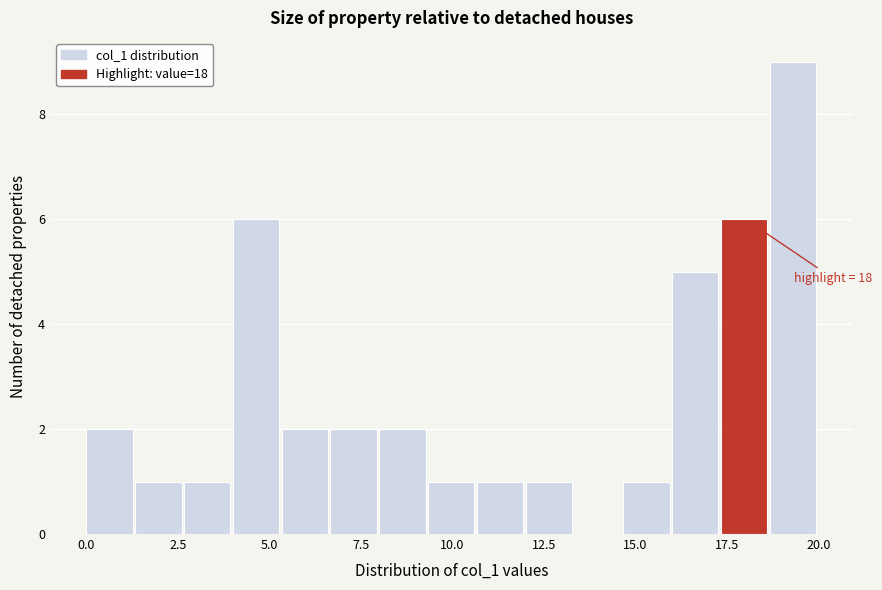

Around what value on the x-axis is the tallest bar? Give the approximate position of its centre, as read against the axis.

19.5